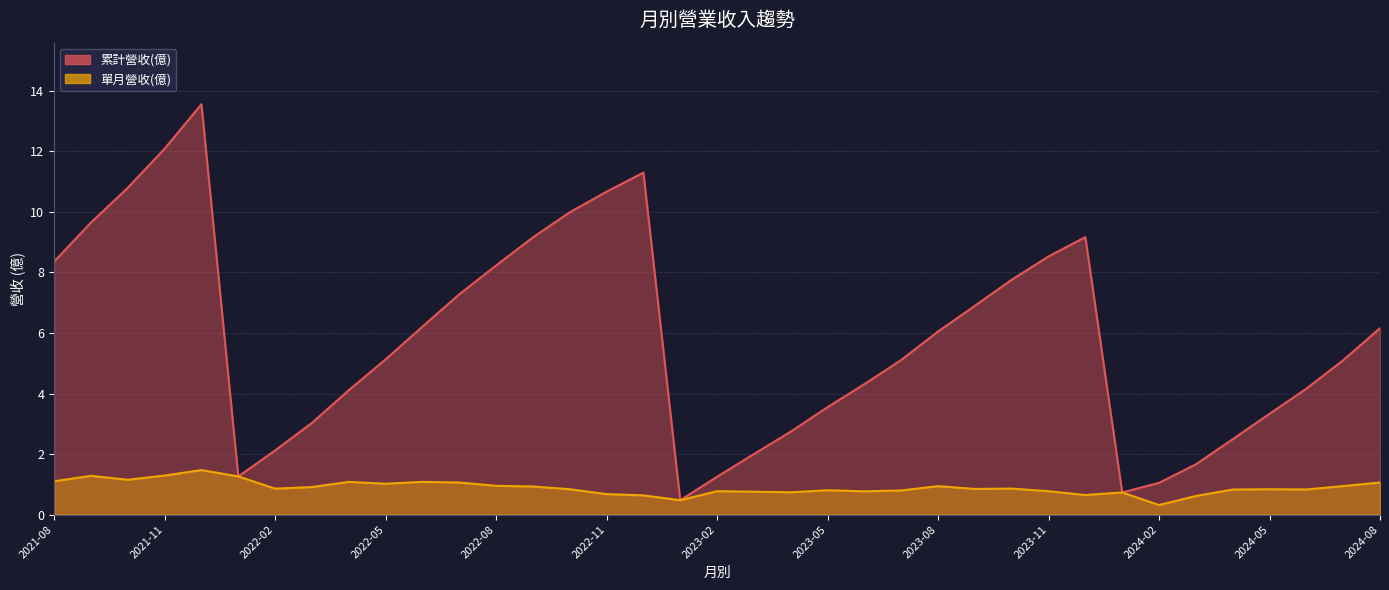

In 累計營收(億), how many points are higher than both neighbors (excluding endpoints)?

3